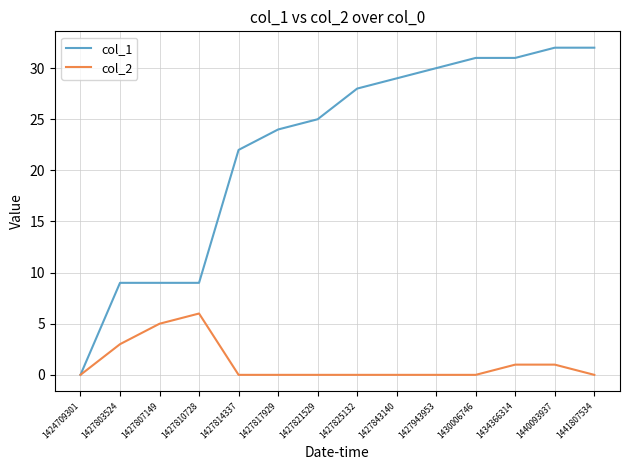

Rank the series by their average value, from lowest to highest.

col_2, col_1